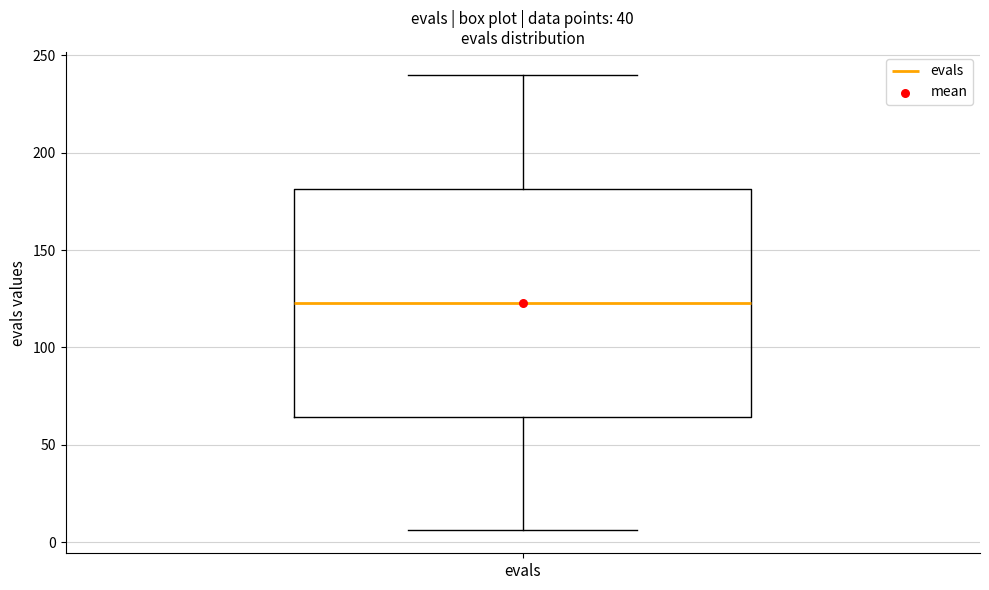

Where does the median line of the box for evals sit on the y-axis? The values are not printed on the chart, so give them approximately, as read against the axis.

125